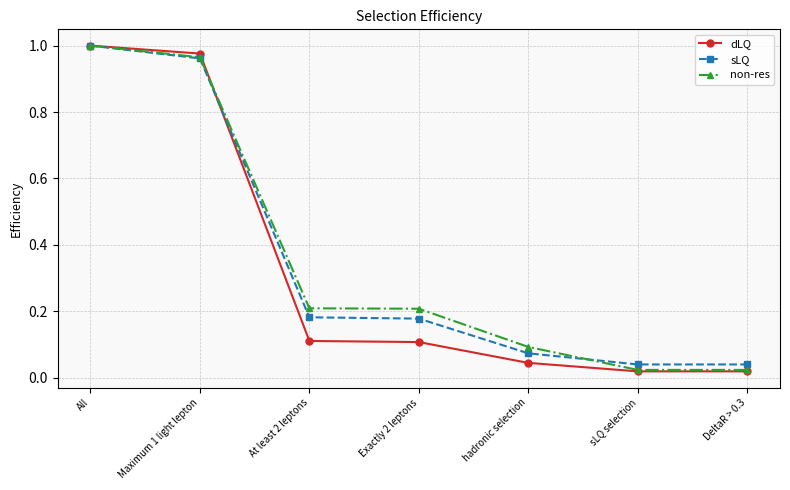

At which category is the sum across all series the highest?

All